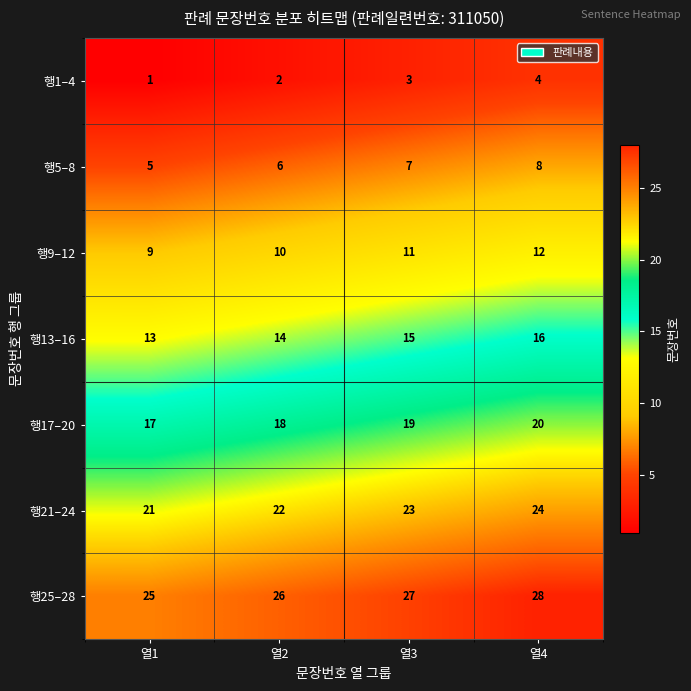

At which label does 행13–16 reach its peak?

열4